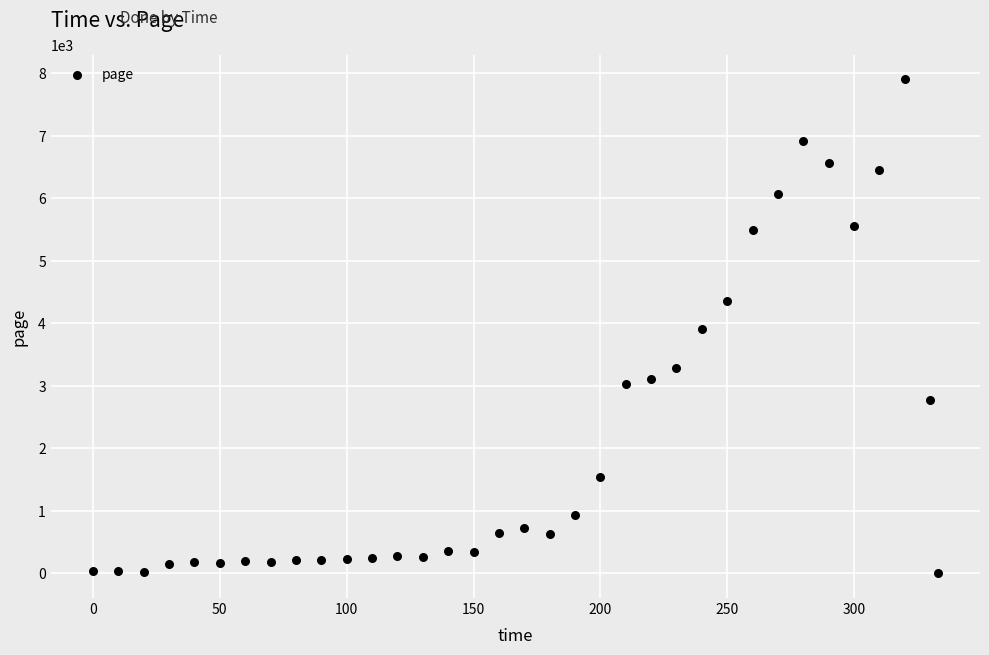

What is the range of Y values (max minus min)?

7904.2